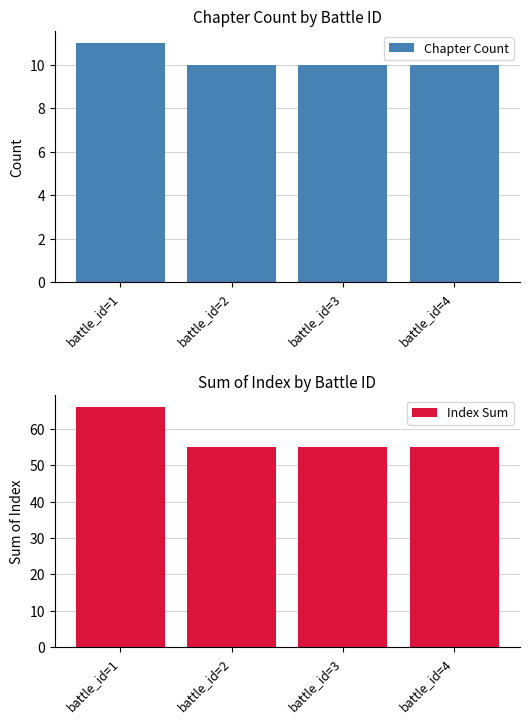

Where is Chapter Count nearest to the value 10?

battle_id=2